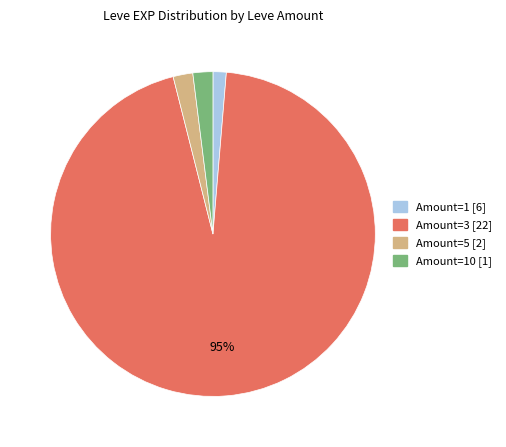

Is there any slice that represents more than half of the pie?

Yes